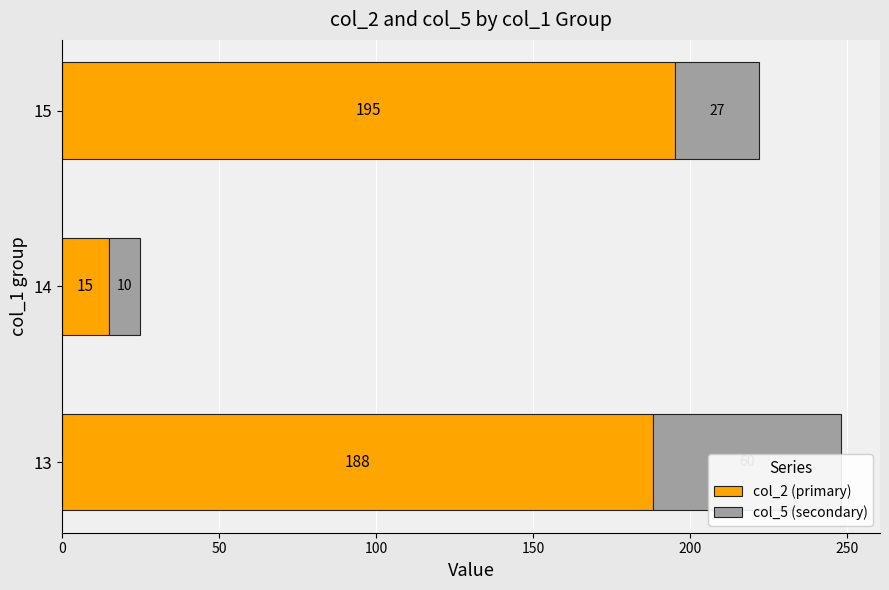

Reading right to left, transcribe all the data shown in this chart.

col_2 (primary): 195	15	188
col_5 (secondary): 27	10	60